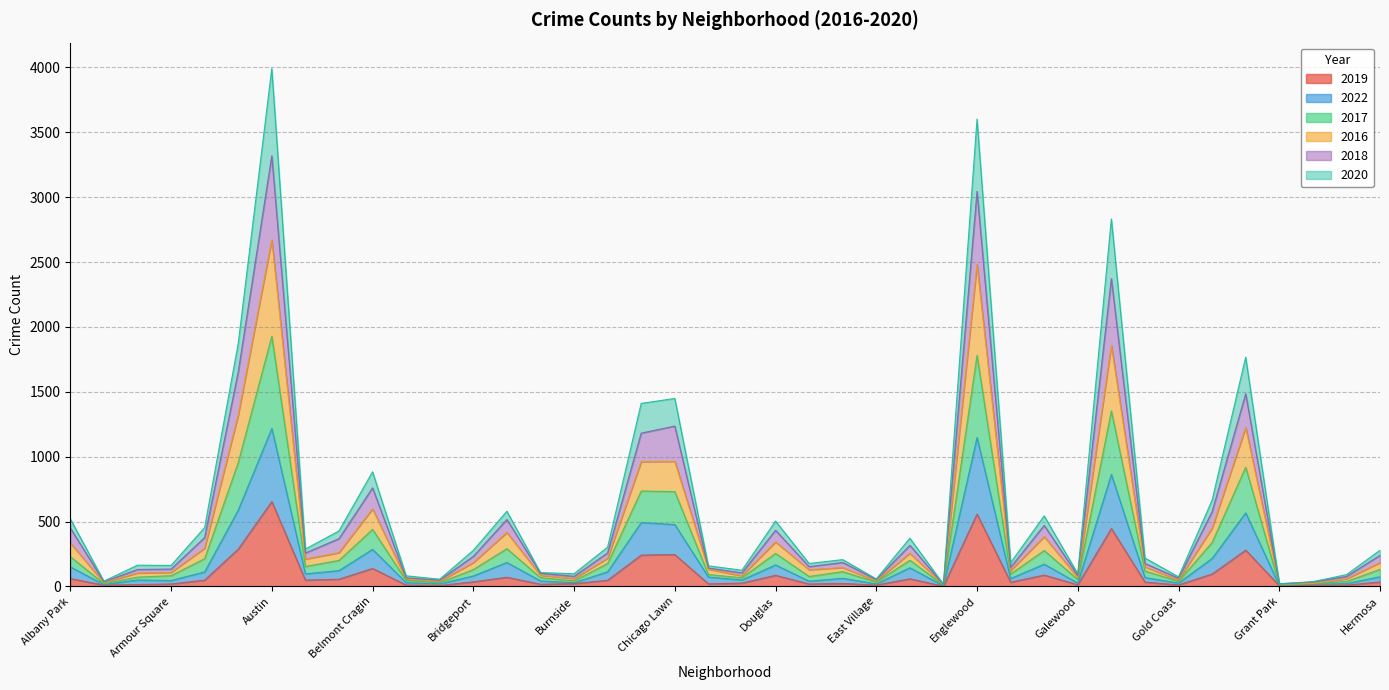

What is the maximum value for 2019?

654